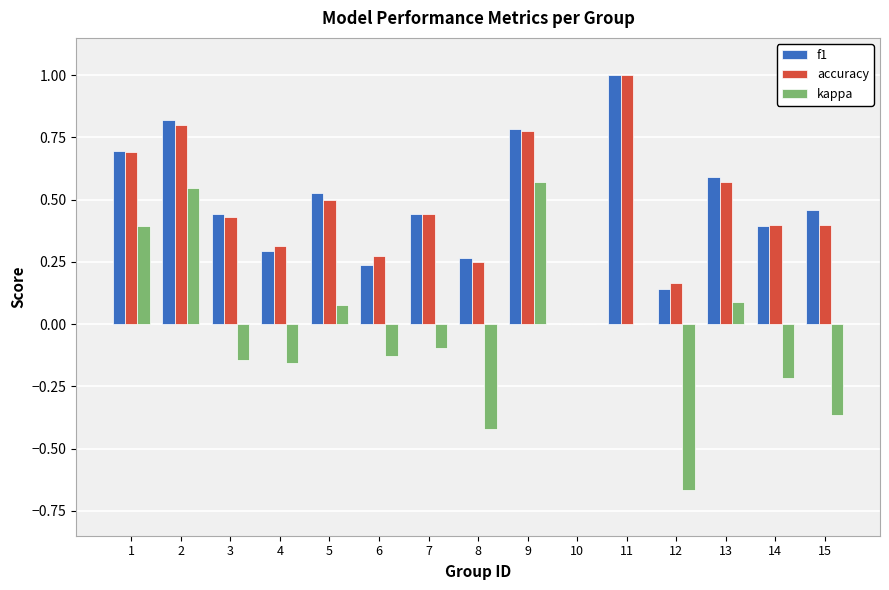

Which series changed the most between 4 and 8?

kappa